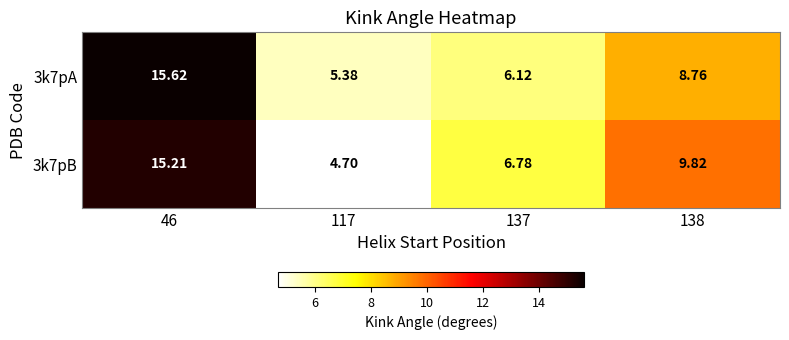

Is the value of 3k7pA at 117 greater than the value of 3k7pB at 137?

No